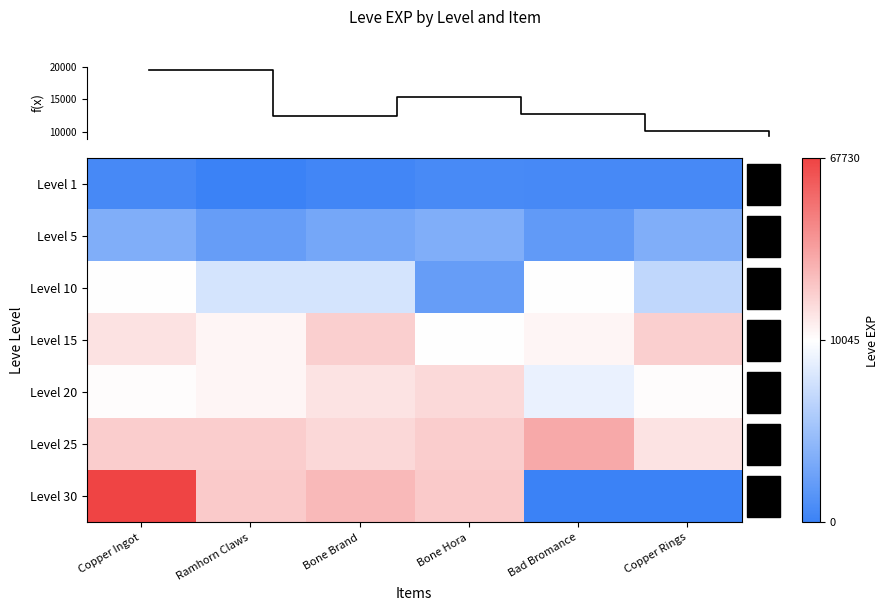

Reading left to right, what are all the values shown in this chart?

Level 1: Copper Ingot=630	Ramhorn Claws=1	Bone Brand=450	Bone Hora=720	Bad Bromance=630	Copper Rings=630
Level 5: Copper Ingot=3600	Ramhorn Claws=2230	Bone Brand=3040	Bone Hora=3600	Bad Bromance=1980	Copper Rings=3600
Level 10: Copper Ingot=9990	Ramhorn Claws=7880	Bone Brand=7880	Bone Hora=2230	Bad Bromance=9990	Copper Rings=6880
Level 15: Copper Ingot=18910	Ramhorn Claws=13040	Bone Brand=24790	Bone Hora=10100	Bad Bromance=13040	Copper Rings=24790
Level 20: Copper Ingot=10710	Ramhorn Claws=12960	Bone Brand=18290	Bone Hora=21600	Bad Bromance=8990	Copper Rings=10710
Level 25: Copper Ingot=25250	Ramhorn Claws=25250	Bone Brand=21830	Bone Hora=25250	Bad Bromance=36390	Copper Rings=18490
Level 30: Copper Ingot=67730	Ramhorn Claws=25900	Bone Brand=31330	Bone Hora=25900	Bad Bromance=0	Copper Rings=0